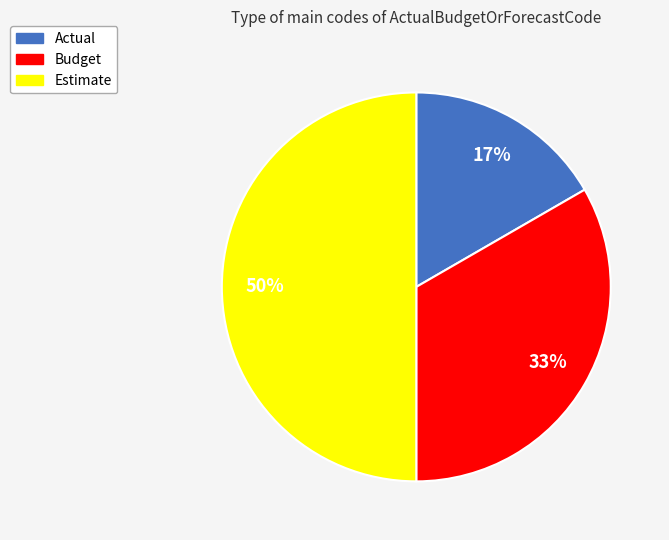

To the nearest percent, what portion does Actual represent?

17%